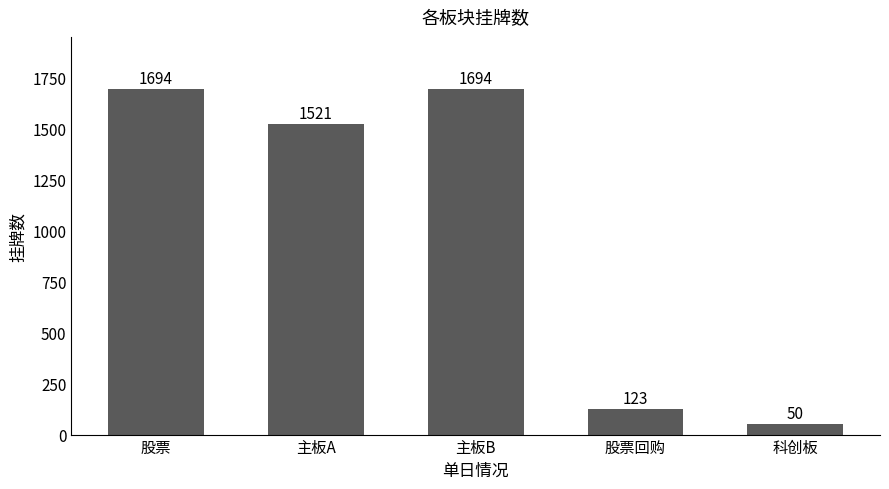

What is the approximate value at 股票?

1694